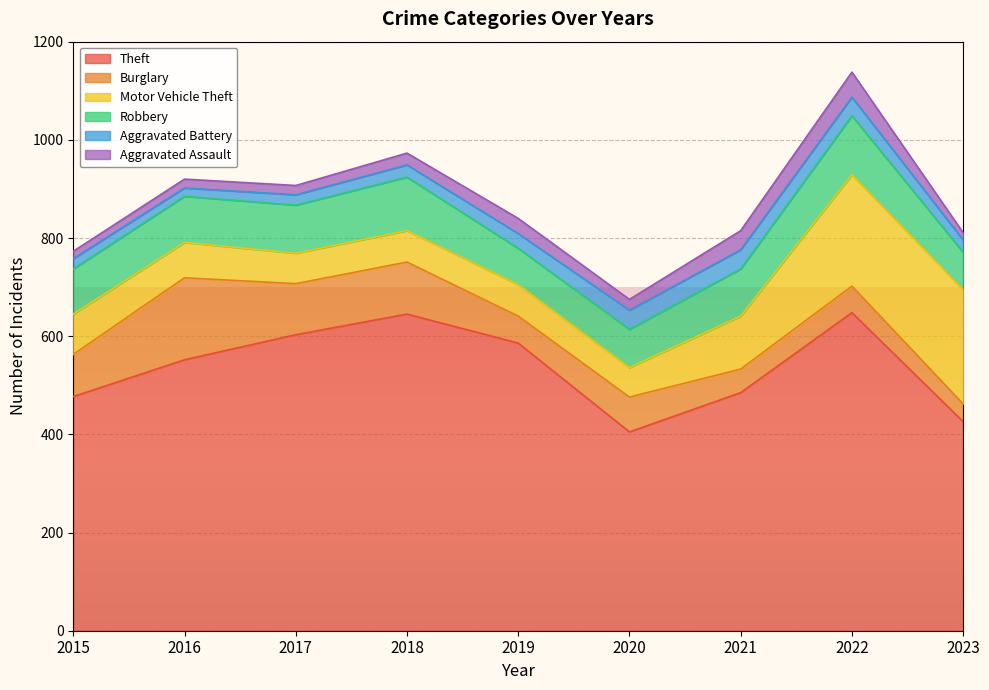

At which category is the sum across all series the highest?

2022